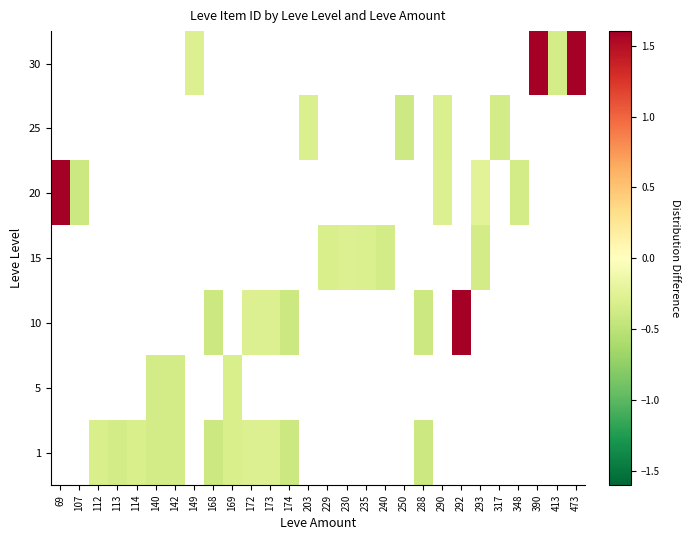

Which label corresponds to the smallest value in the chart?

168